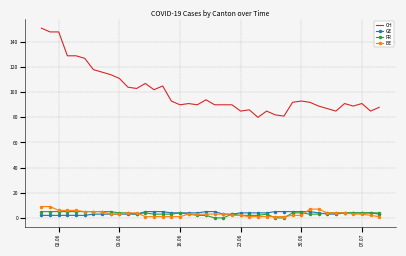

True or false: FR and CH cross at least once.

False